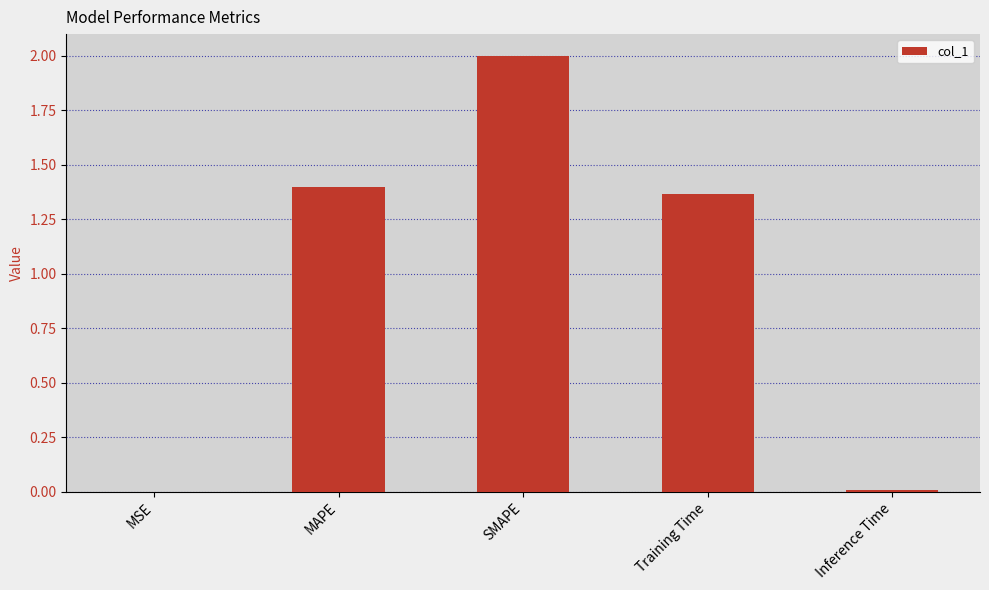

At which label is the value closest to 1?

Training Time